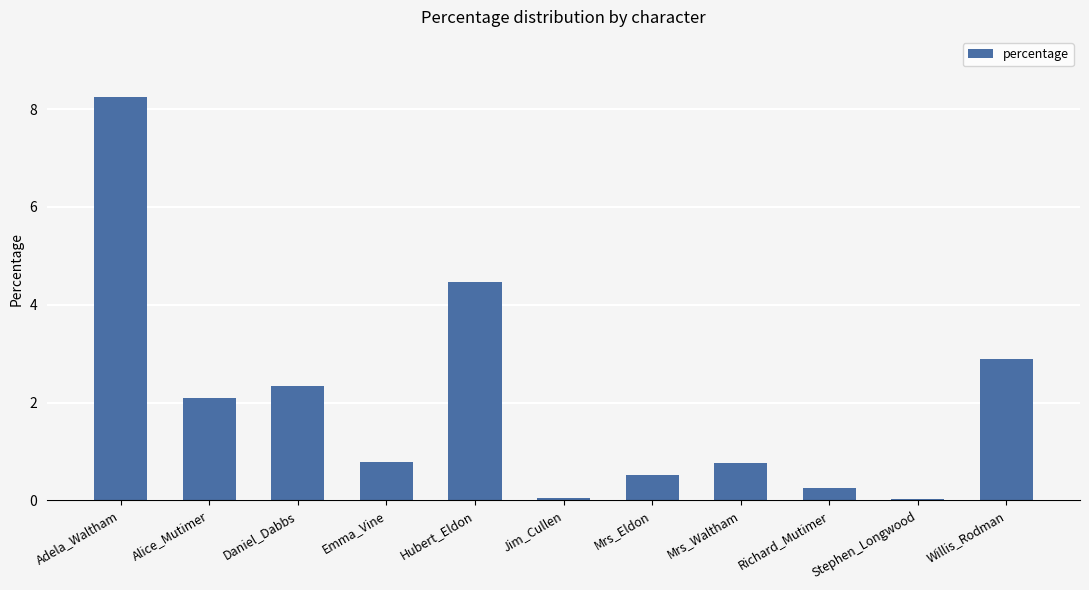

What is the sum of all values?

22.5